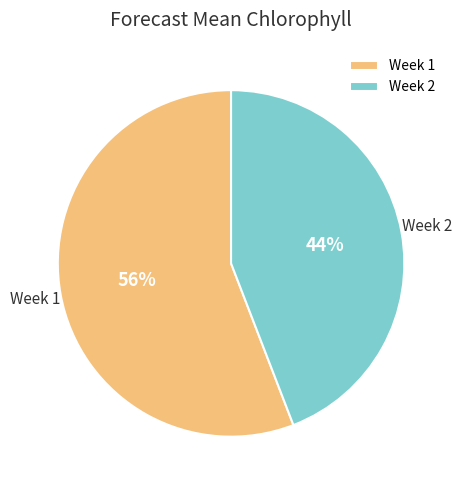

To the nearest percent, what percentage of the pie is Week 2?

44%